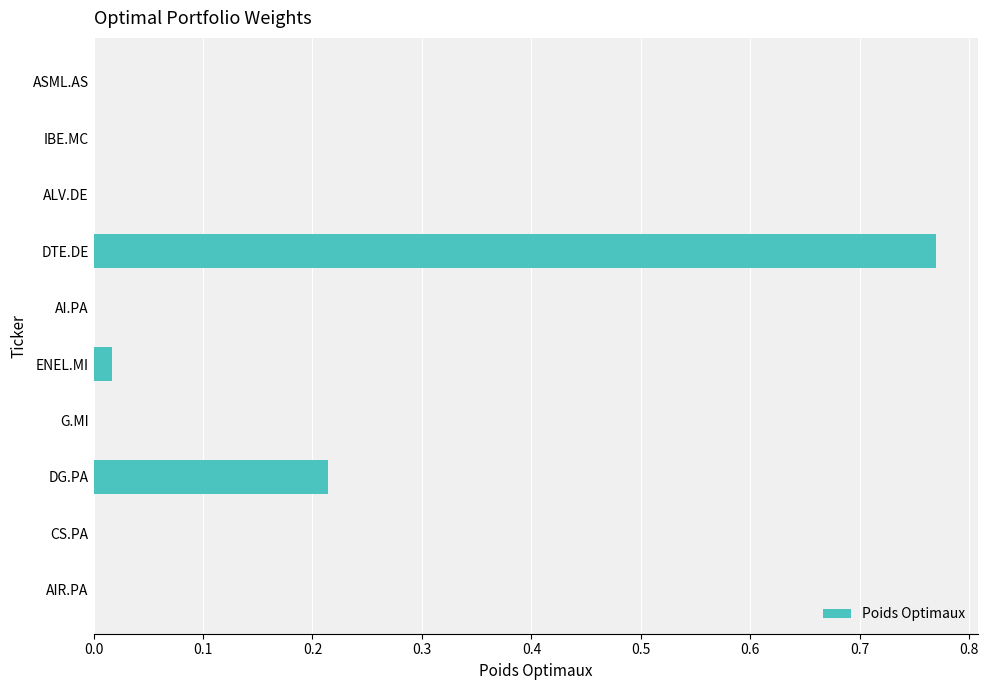

Which label corresponds to the largest value in the chart?

DTE.DE